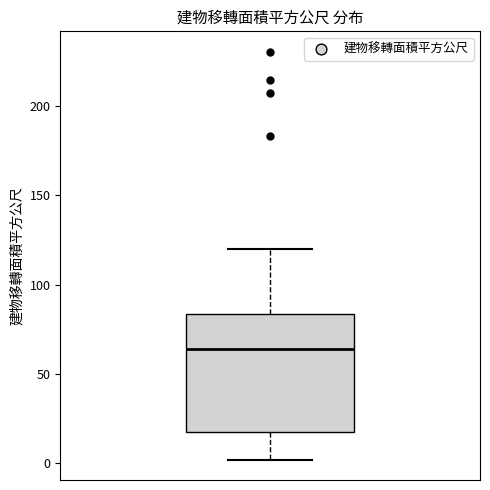

Where is the lower edge of the box on the y-axis? The values are not printed on the chart, so give them approximately, as read against the axis.

15